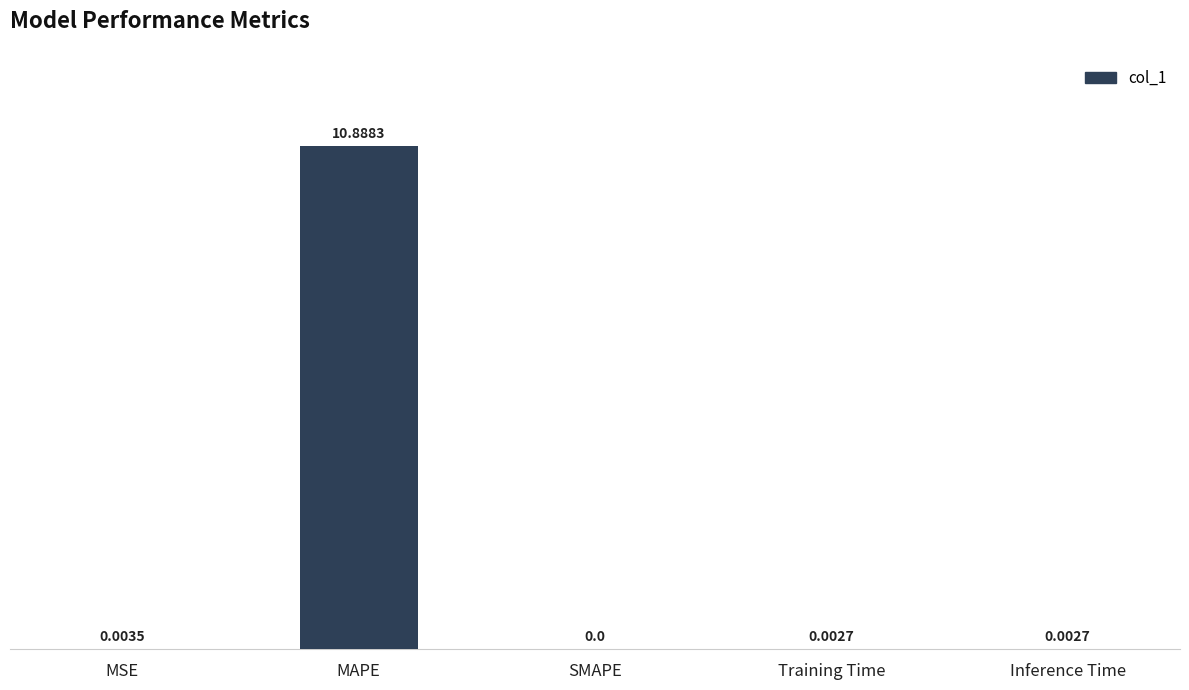

Which has a higher value, Training Time or MAPE?

MAPE